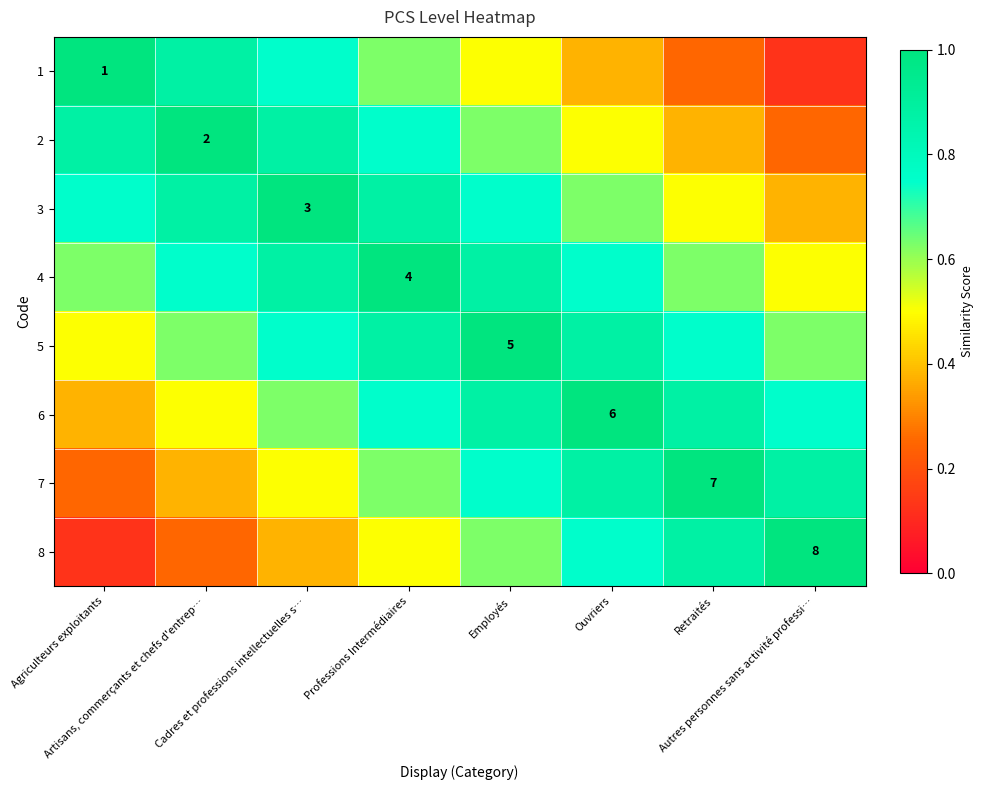

Which series has the largest range (max minus min)?

1